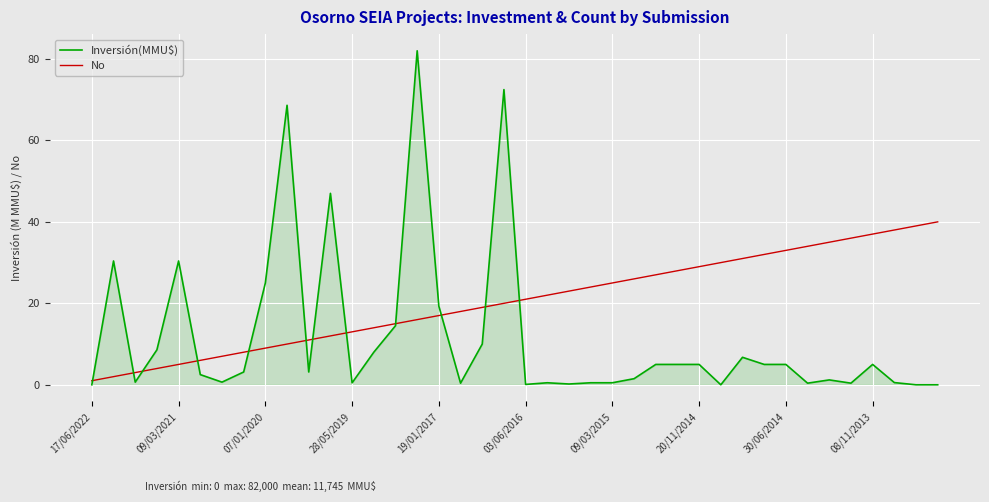

Which series has the largest range (max minus min)?

Inversión(MMU$)